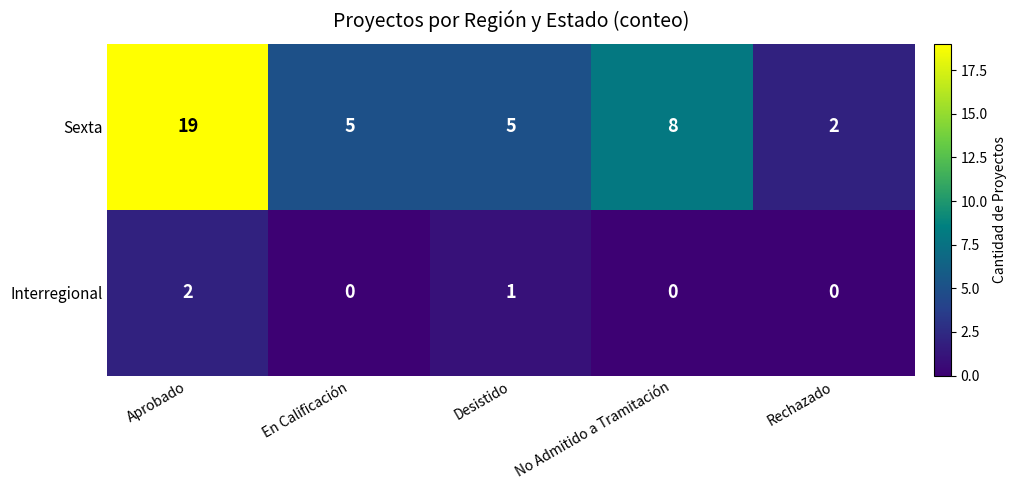

What is the sum of all Sexta values?

39